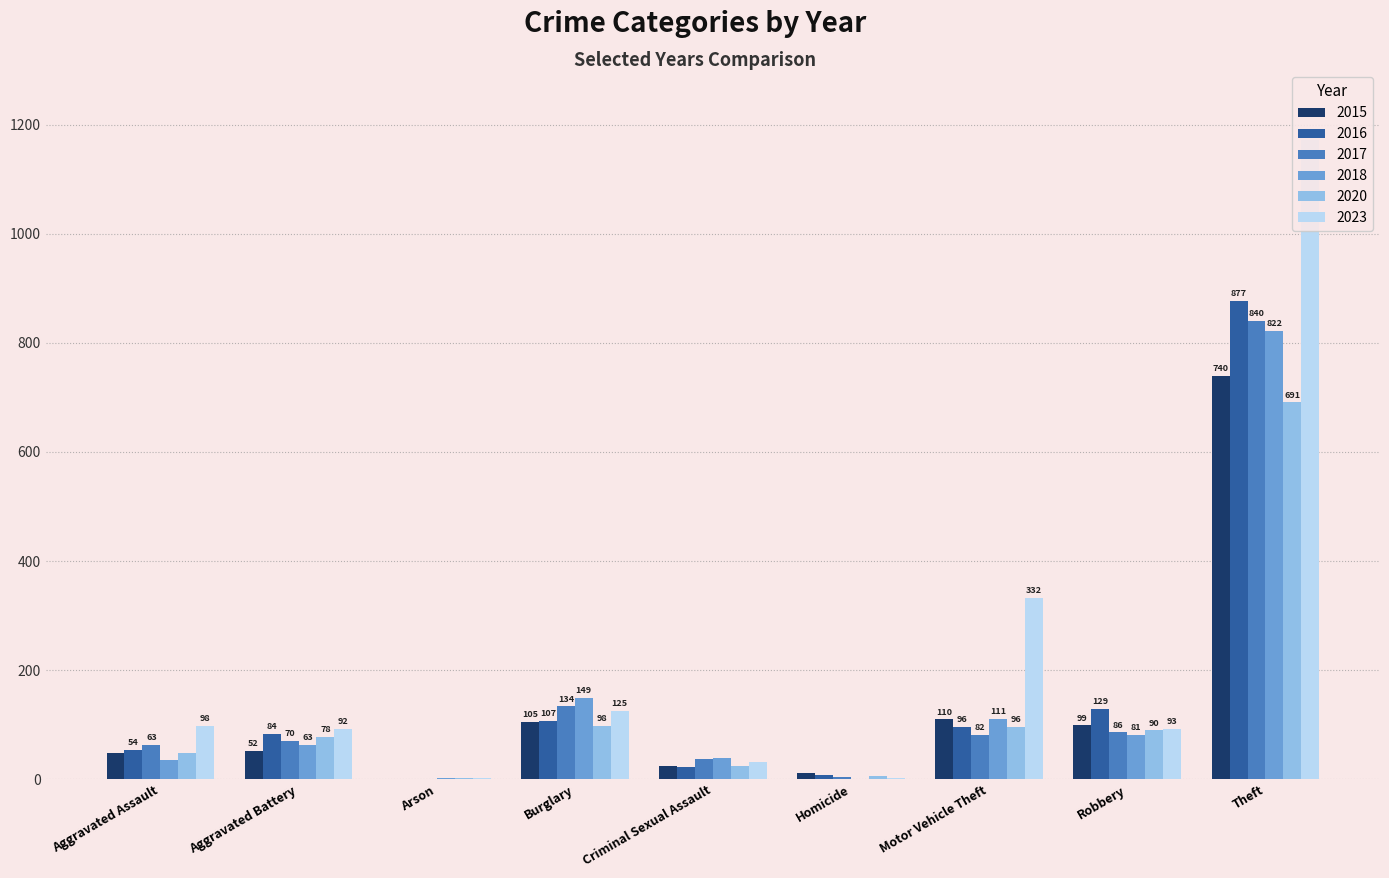

Where is 2023 nearest to the value 587?

Motor Vehicle Theft